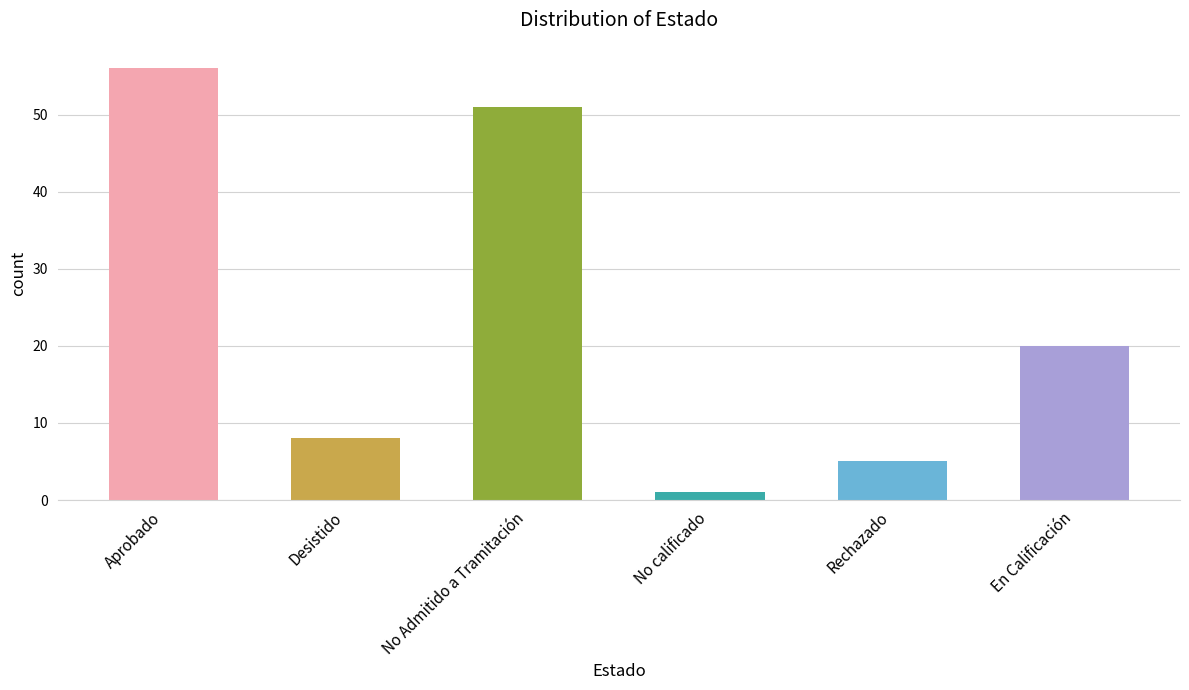

Reading left to right, what are all the values shown in this chart?

Aprobado=56	Desistido=8	No Admitido a Tramitación=51	No calificado=1	Rechazado=5	En Calificación=20